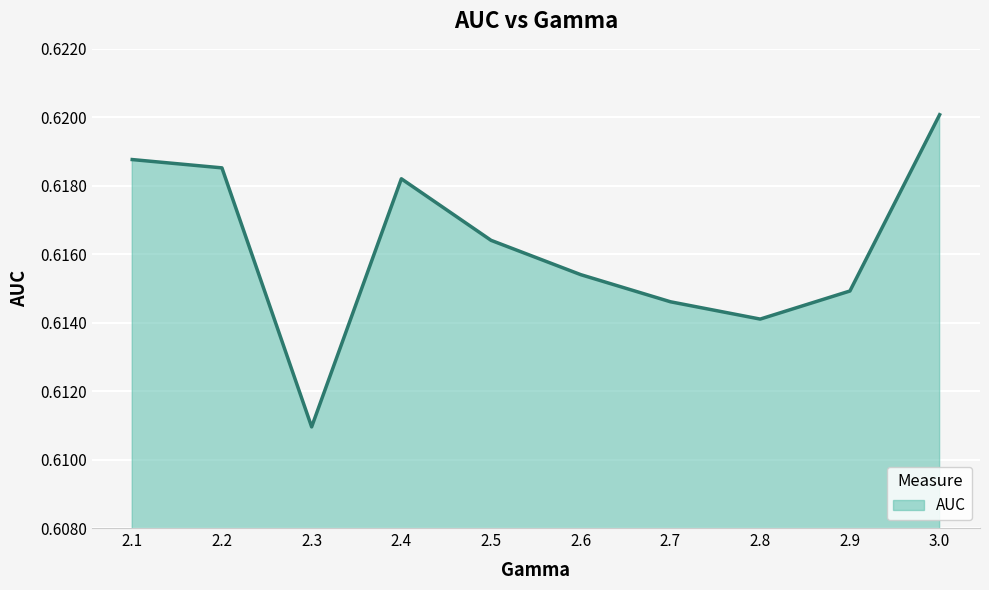

What position from the left is 2.4?

4